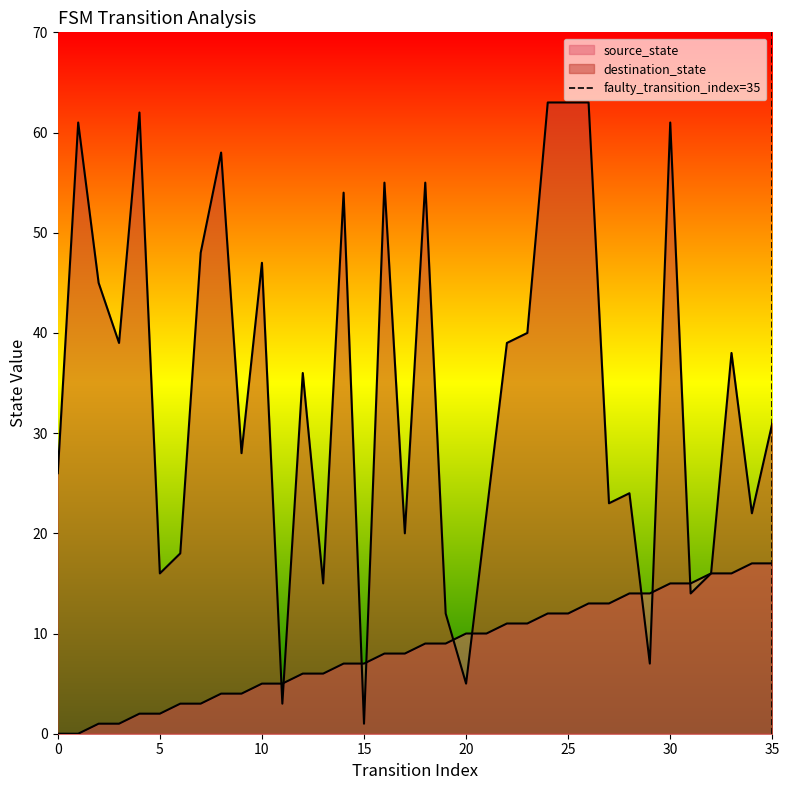

Does the chart display data point markers on the line(s)?

No